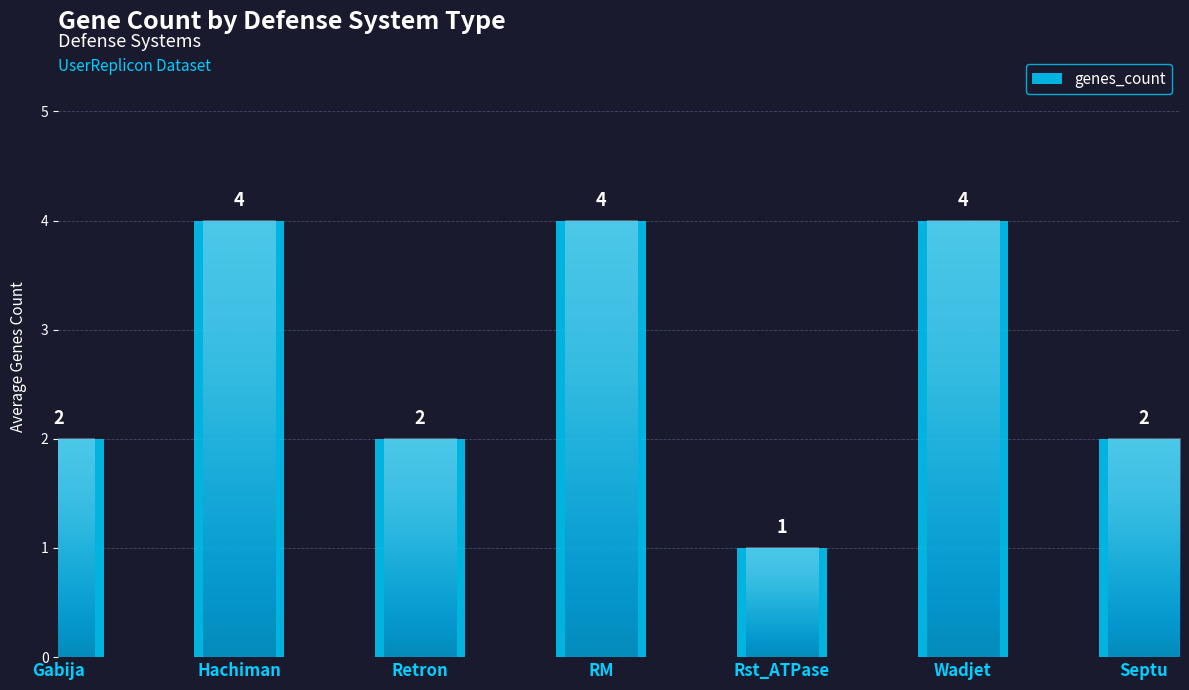

At which category does the chart reach its minimum across all series?

Rst_ATPase